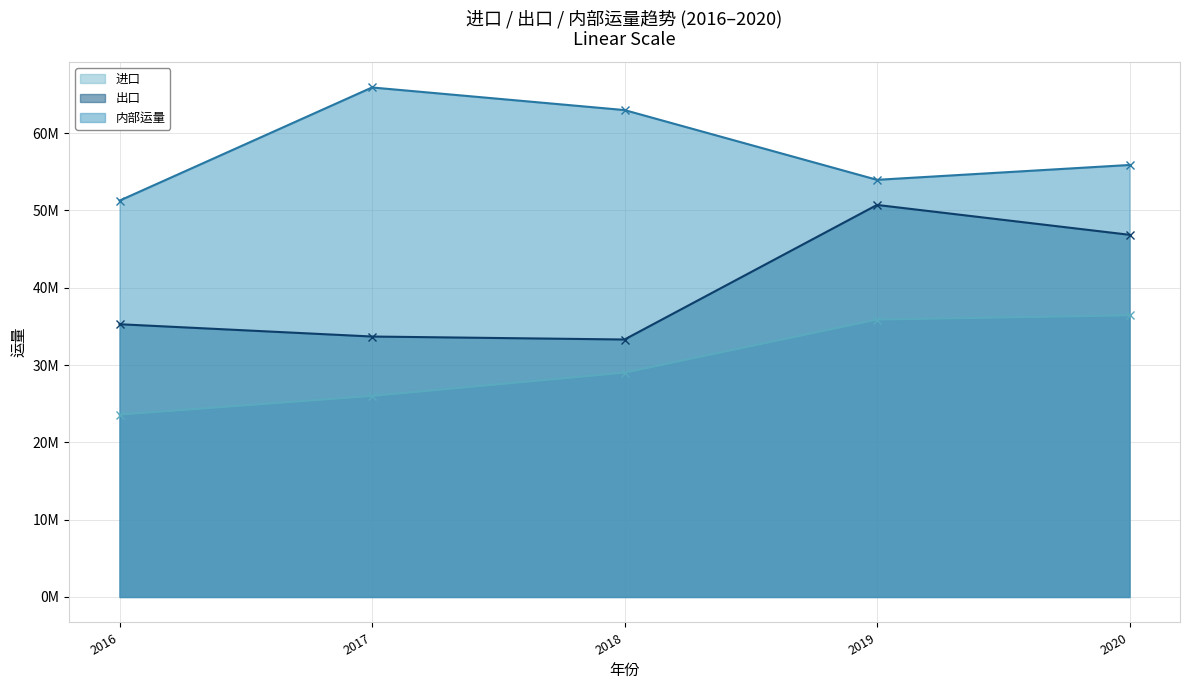

True or false: 进口 has a value of 52615988.7 at 2019.

False